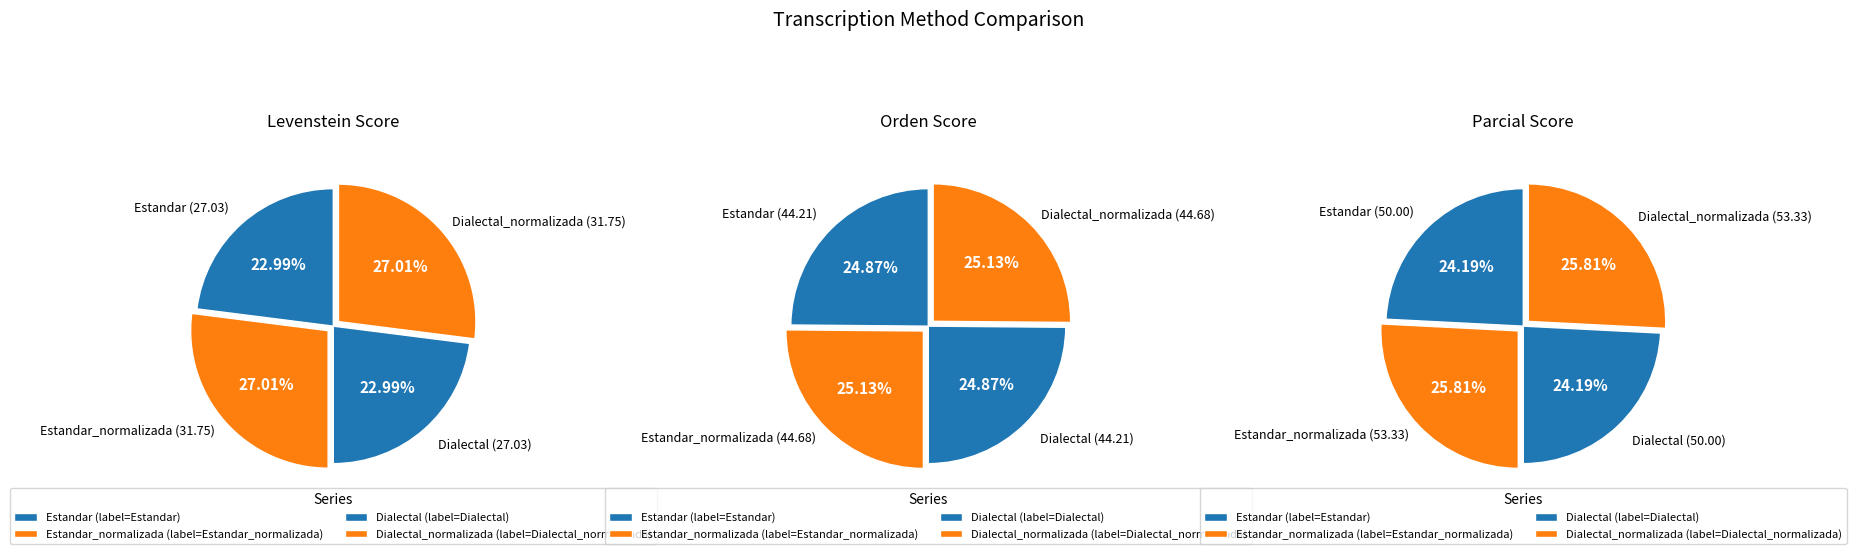

Does Dialectal_normalizada account for over 50% of the chart?

No